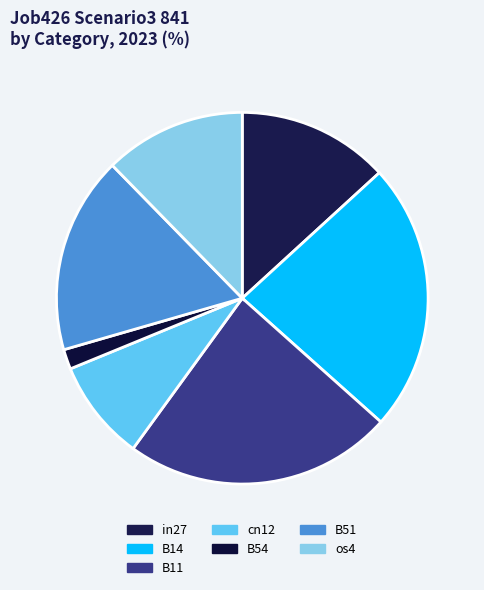

How many segments does this pie chart have?

7